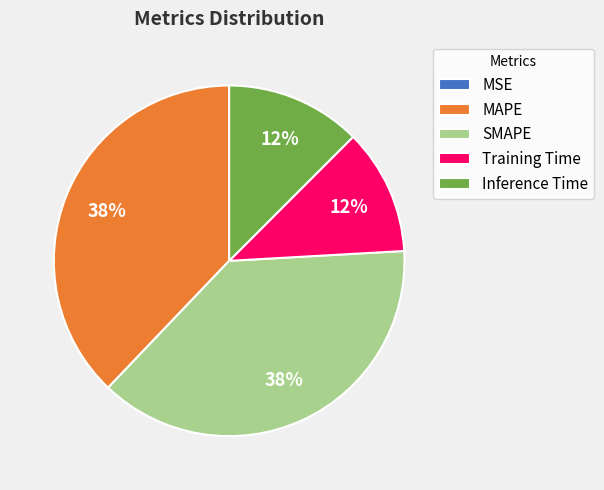

To the nearest percent, what is the average slice percentage?

20%